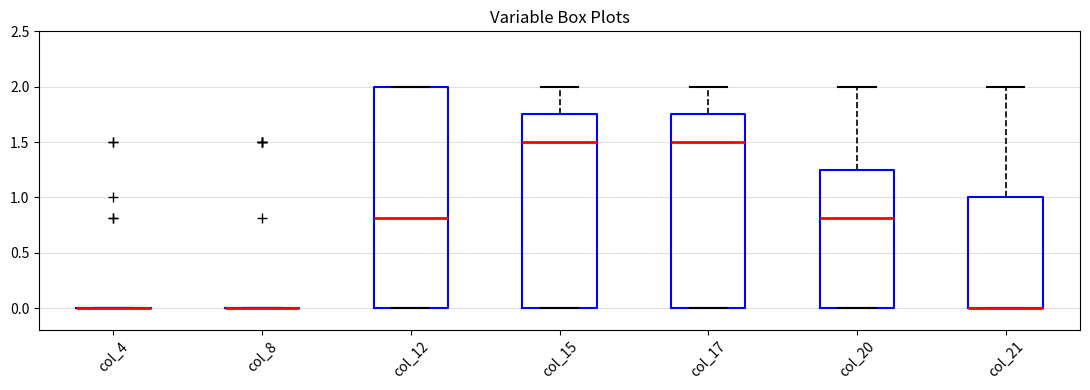

Reading left to right, transcribe this box plot: for each box, give where its median line is, the range the box spans, and where its two whiskers end, as read against the y-axis. The values are not printed on the chart, so give them approximately, as read against the axis.

col_4: box collapsed to a line at 0.00, whiskers 0.00 to 0.00
col_8: box collapsed to a line at 0.00, whiskers 0.00 to 0.00
col_12: median 0.80, box 0.00 to 2.00, whiskers 0.00 to 2.00
col_15: median 1.50, box 0.00 to 1.75, whiskers 0.00 to 2.00
col_17: median 1.50, box 0.00 to 1.75, whiskers 0.00 to 2.00
col_20: median 0.80, box 0.00 to 1.25, whiskers 0.00 to 2.00
col_21: median 0.00 (drawn on the box's lower edge), box 0.00 to 1.00, whiskers 0.00 to 2.00